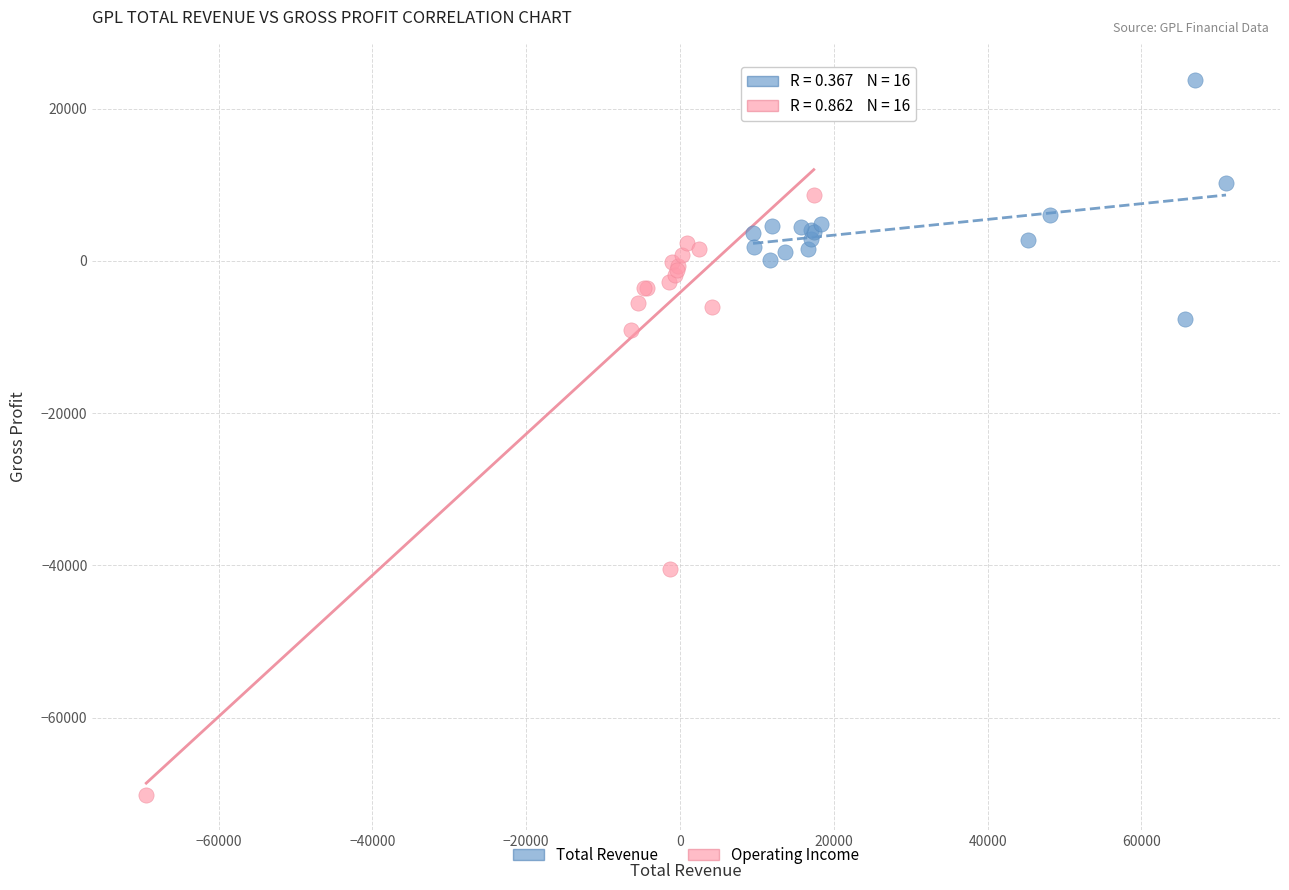

Which series has the widest spread of Y values?

Operating Income